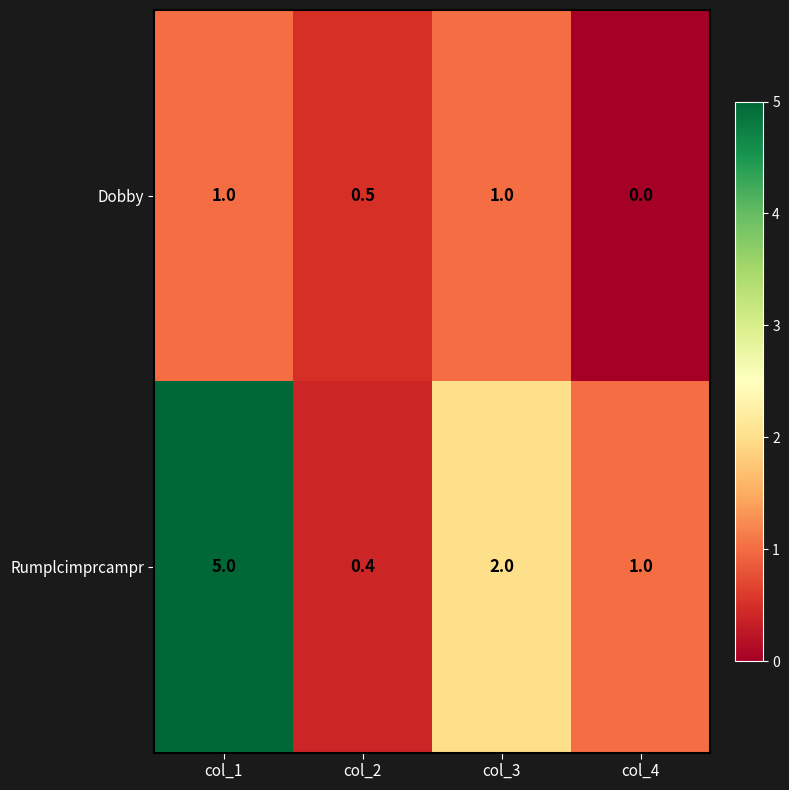

Between col_1 and col_3, which series saw the biggest shift?

Rumplcimprcampr